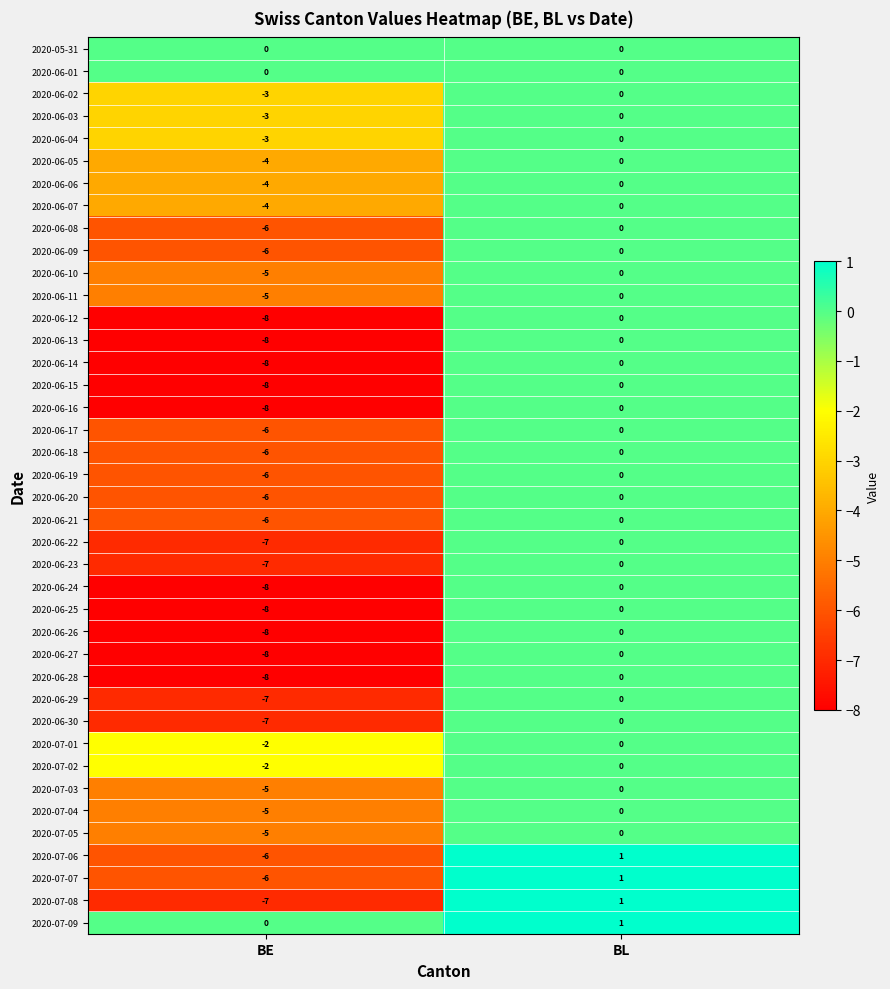

How many categories are shown in the chart?

2